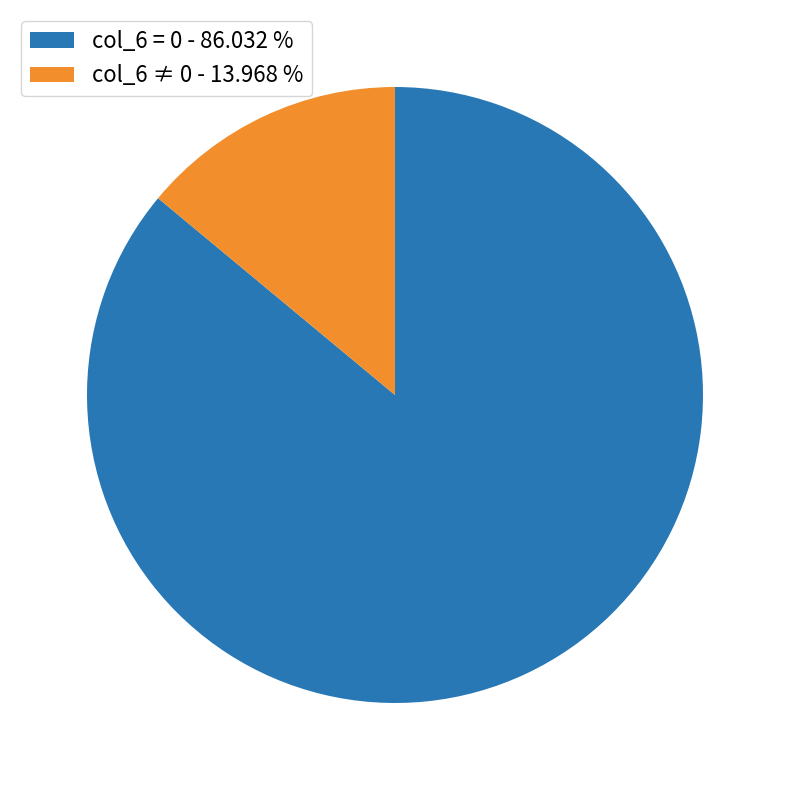

Does col_6 ≠ 0 - 13.968 % account for over 50% of the chart?

No